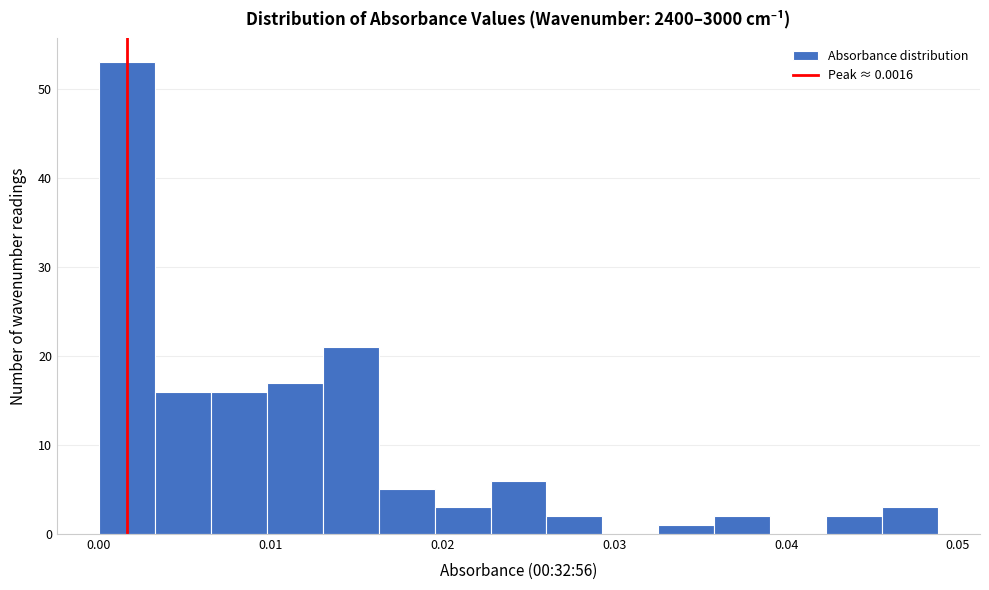

Read against the x-axis, roughly where is the centre of the tallest bar?

0.002